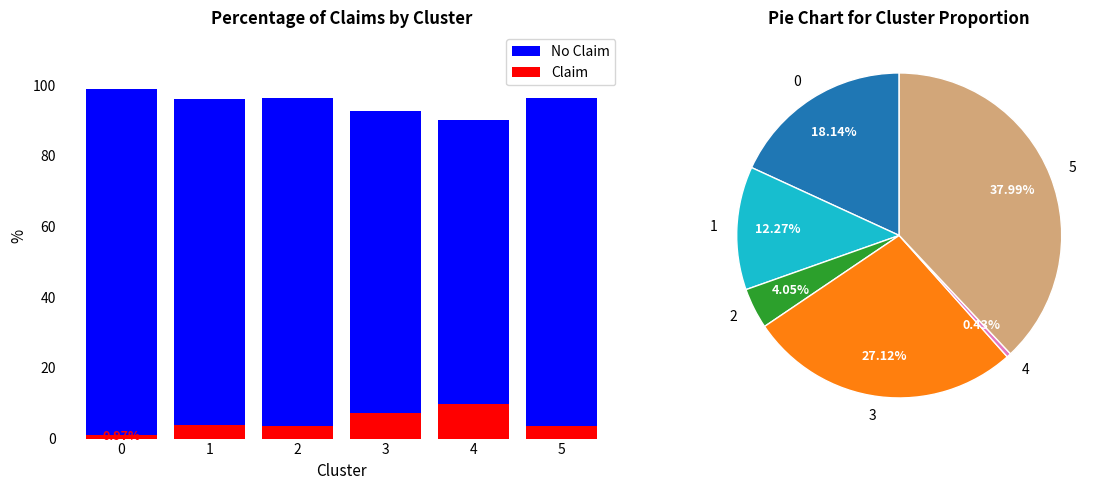

At 1, list the series in order from largest to smallest.

No Claim, Claim